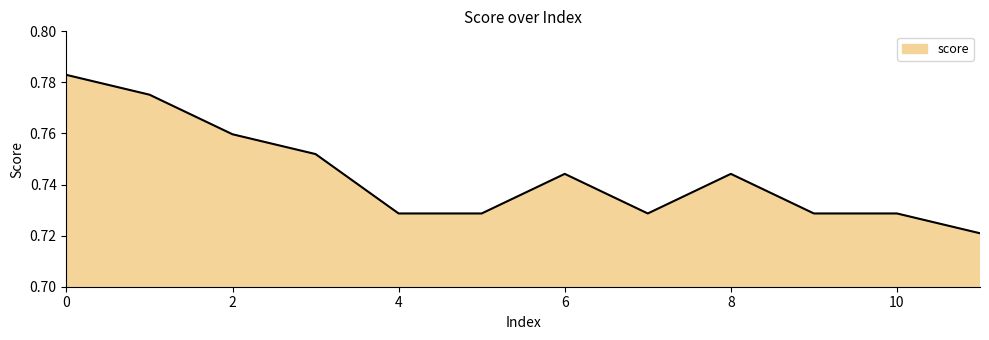

How many points are lower than both their immediate neighbors (excluding endpoints)?

1